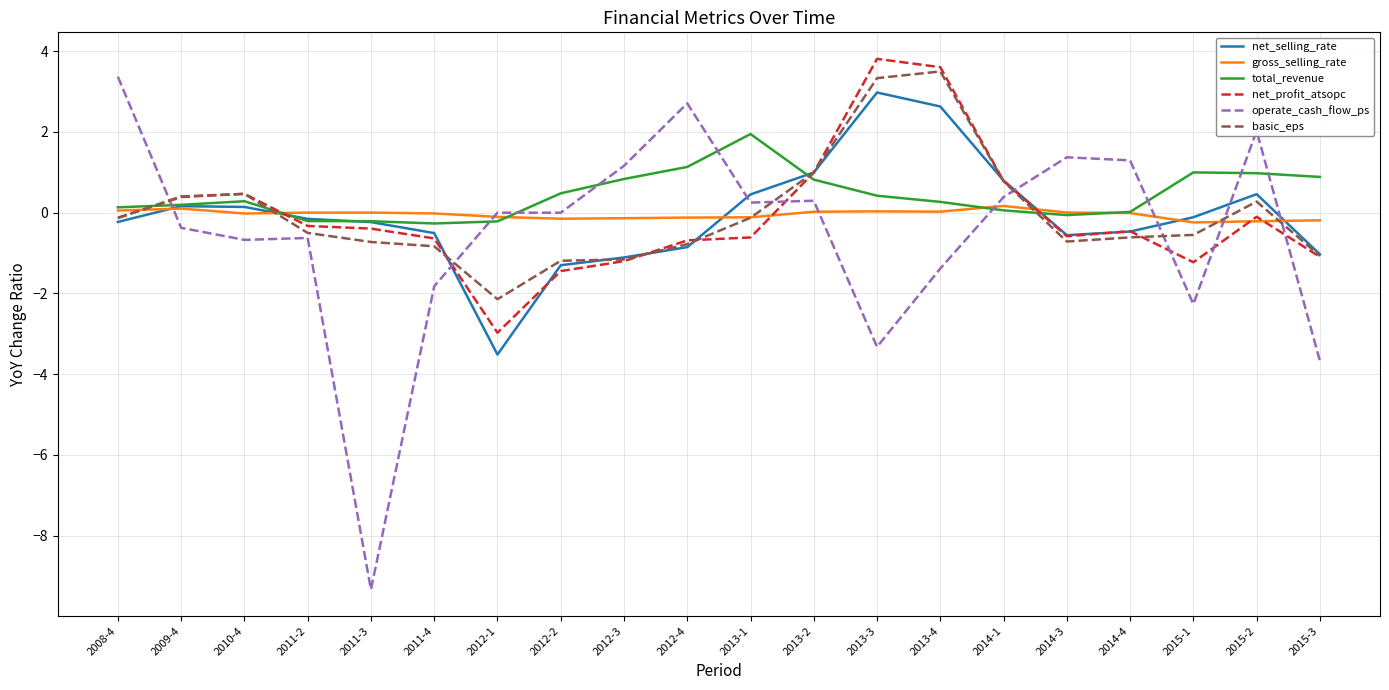

What is the smallest value displayed?

-9.3